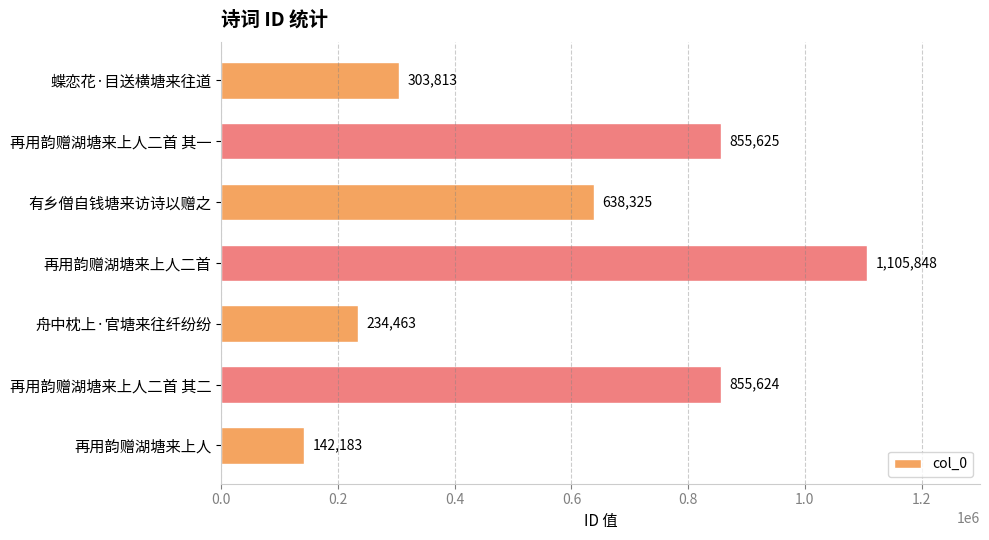

True or false: the data shows 855625 at 再用韵赠湖塘来上人二首 其一.

True